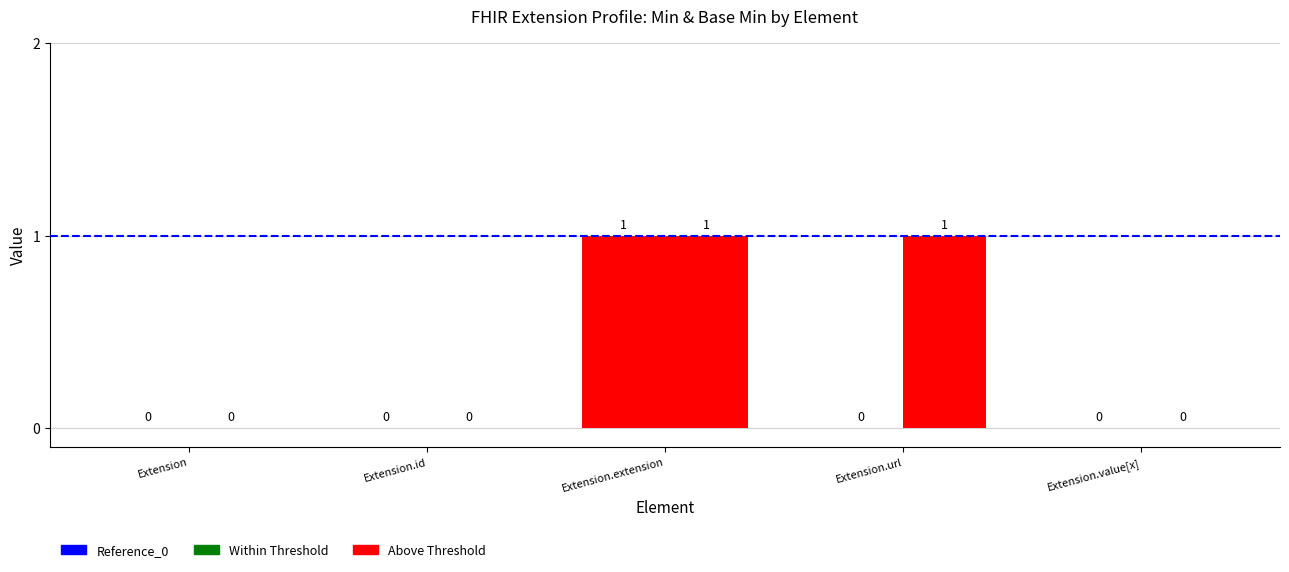

How many groups of bars are there?

5